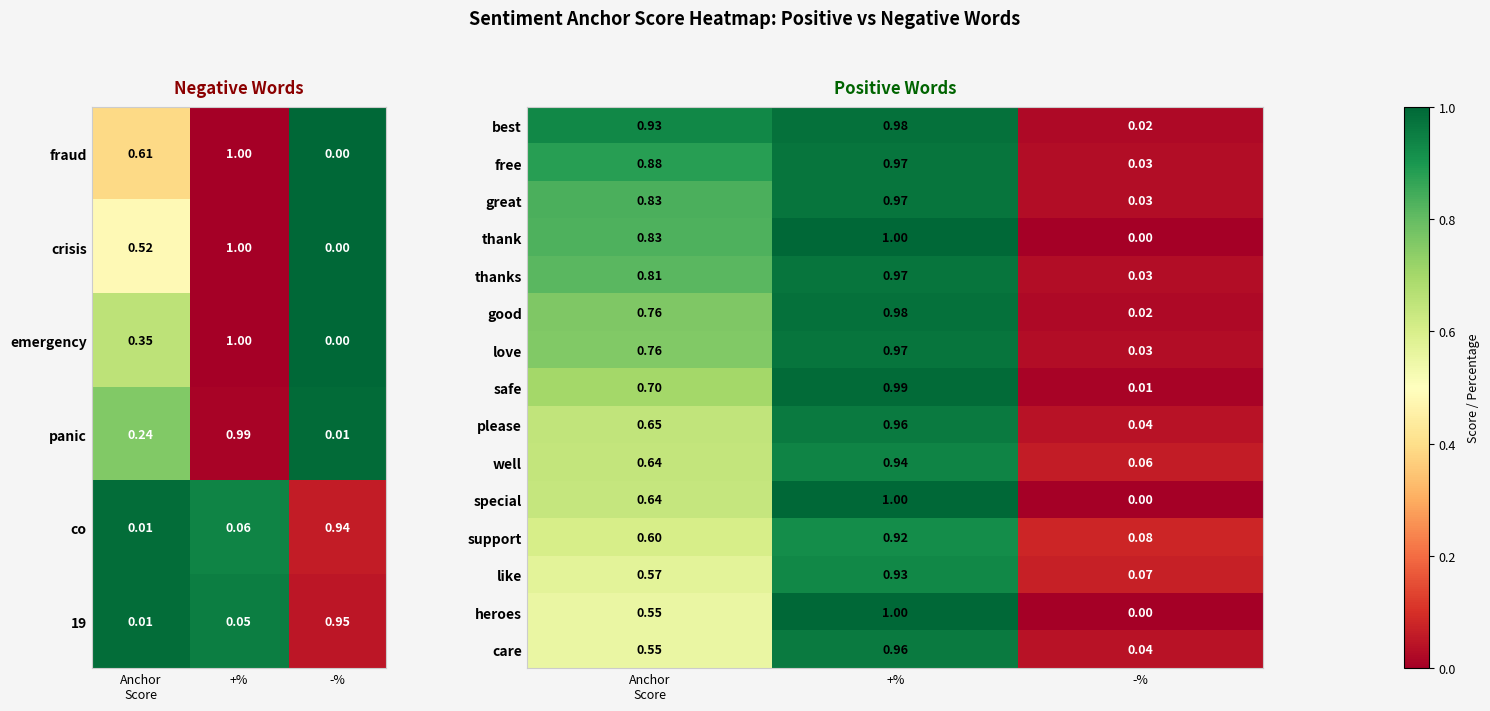

True or false: best has a value of 1.5 at +%.

False